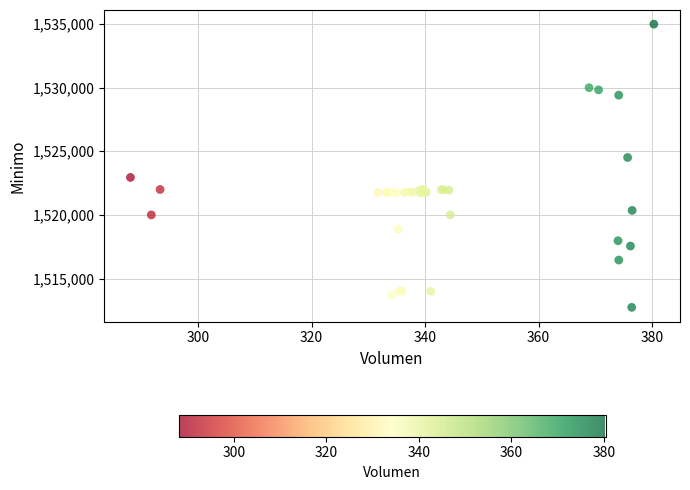

What Y value in the scatter plot is closest to 1523862?

1524513